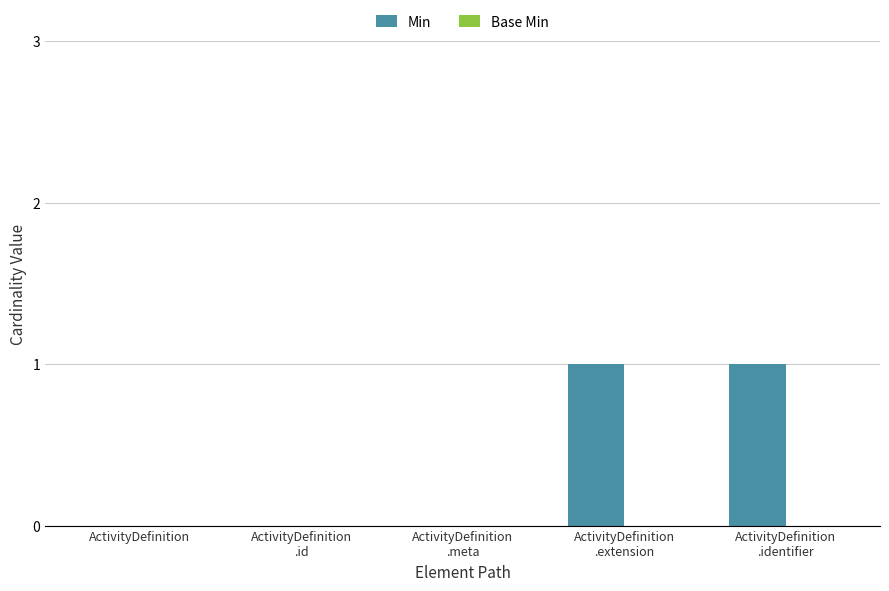

Are the bars horizontal?

No